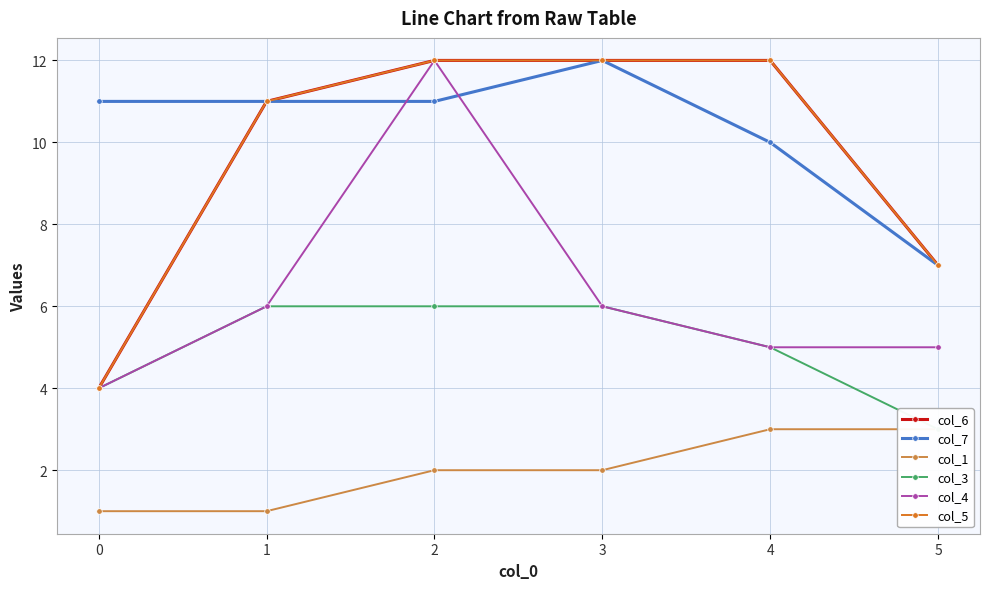

What is the sum of the col_1 values at 0 and 2?

3